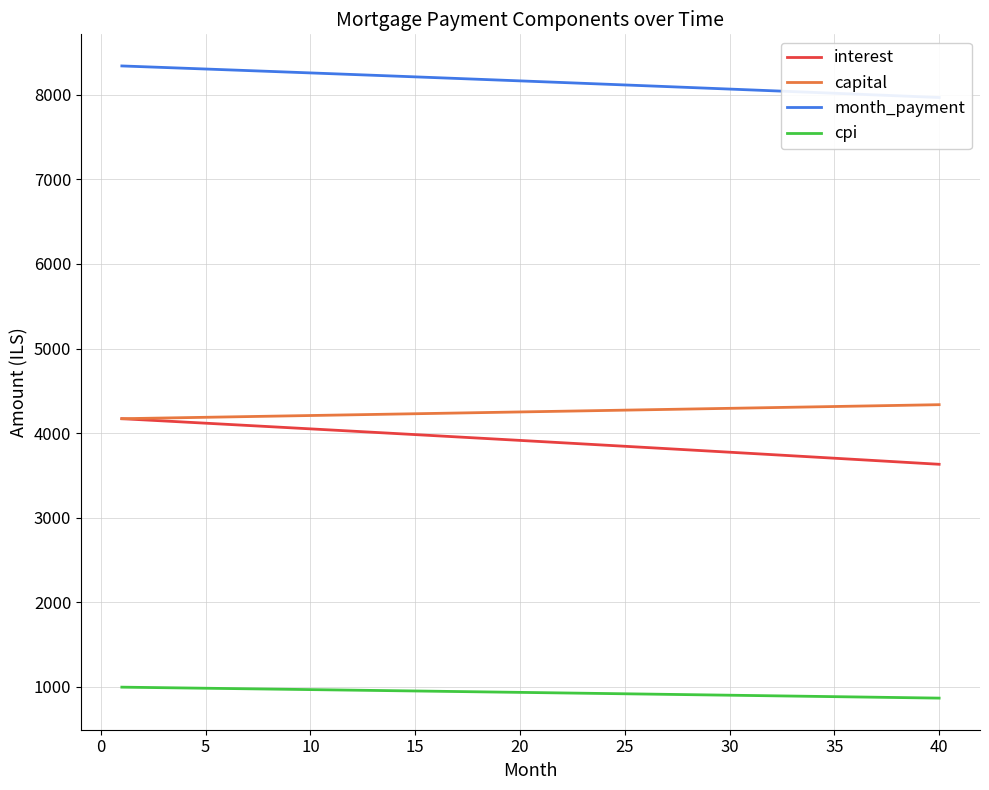

What is the difference between the second highest and second lowest values in the interest series?

511.3